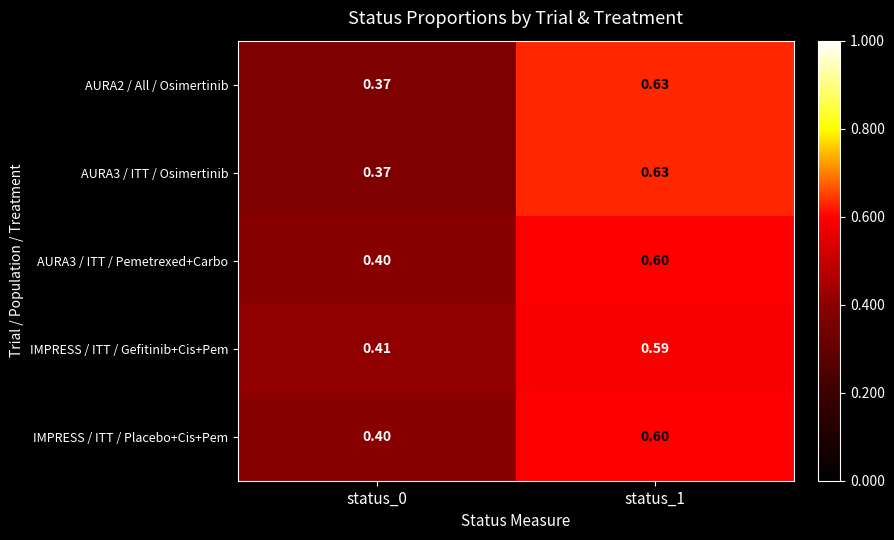

Is the value of AURA3 / ITT / Pemetrexed+Carbo at status_0 greater than the value of IMPRESS / ITT / Placebo+Cis+Pem at status_1?

No